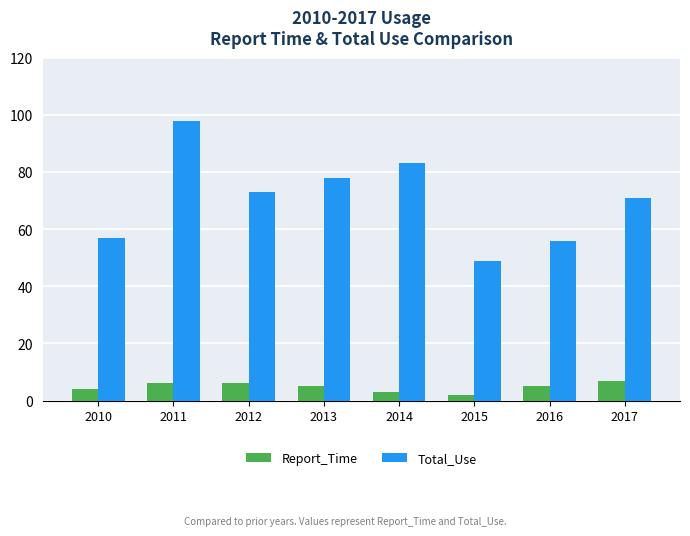

Where does the Report_Time series first go above 5?

2011